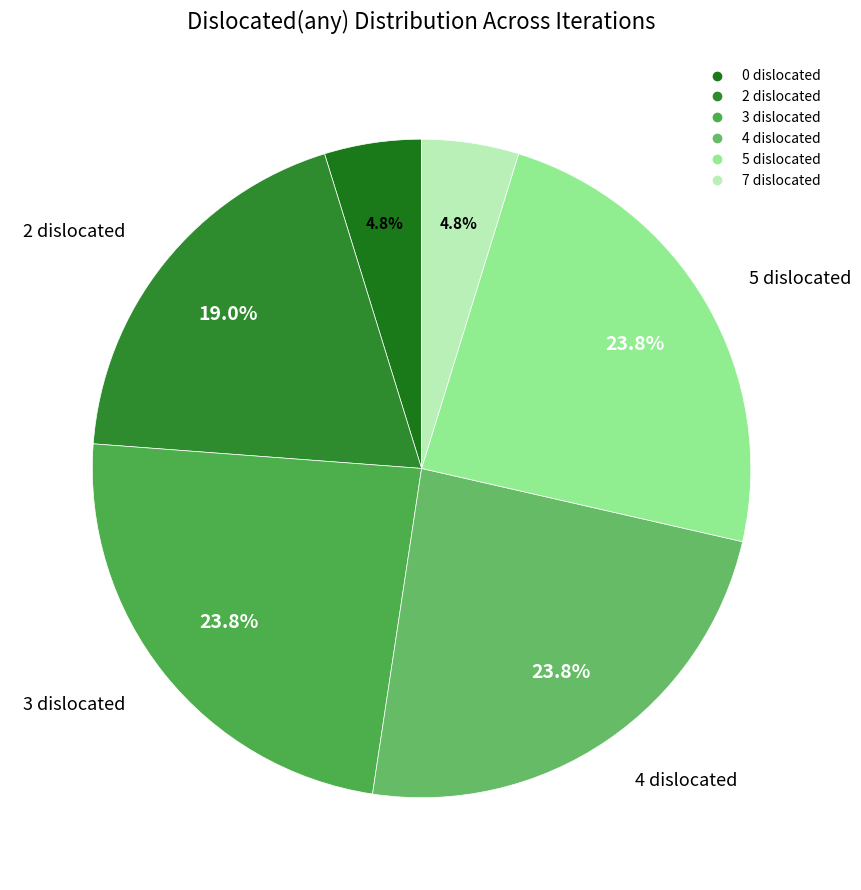

Do 2 and 7 together represent more than half of the pie?

No